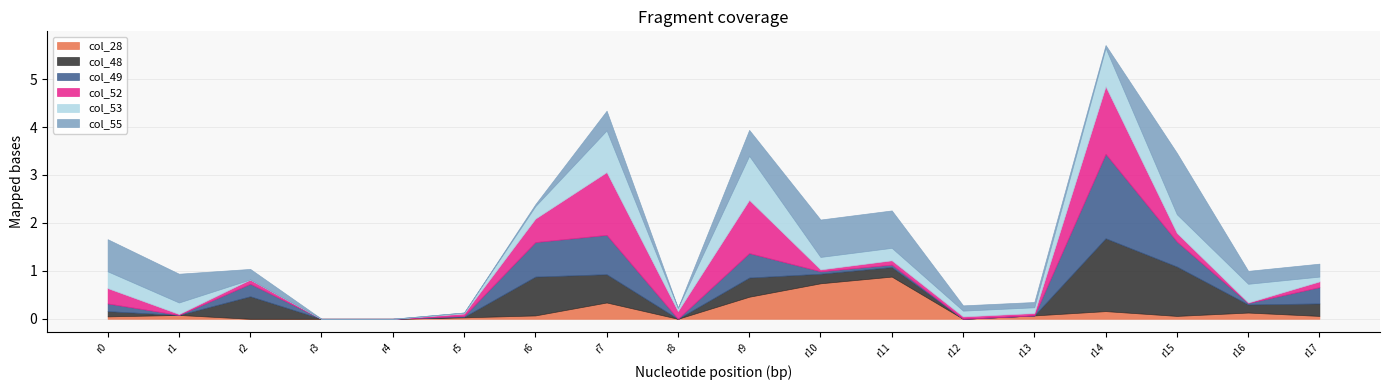

How many data points in col_28 are above 0?

13